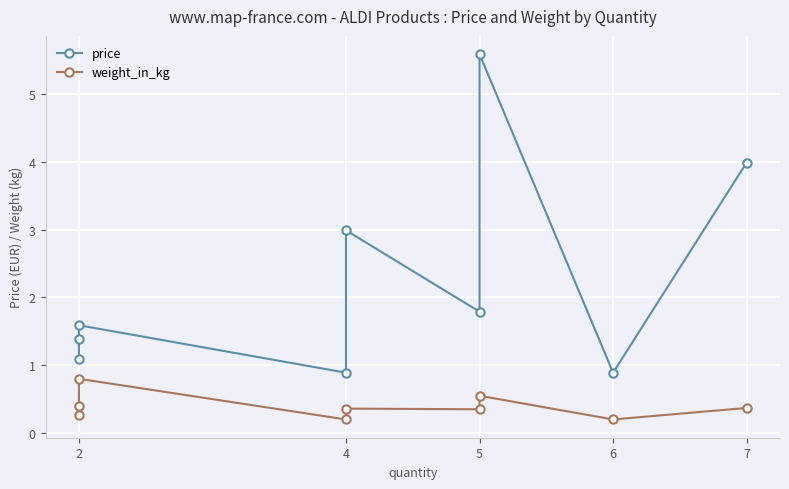

How many distinct data groups are displayed?

2